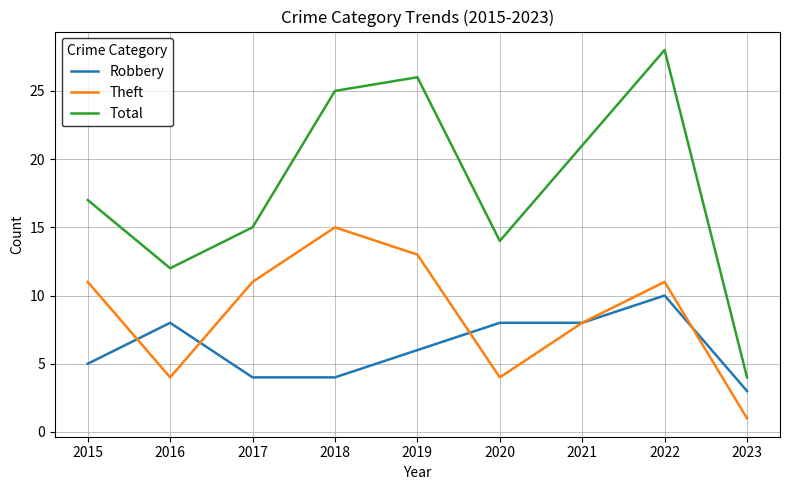

What is the difference between the highest and lowest values at 2016?

8